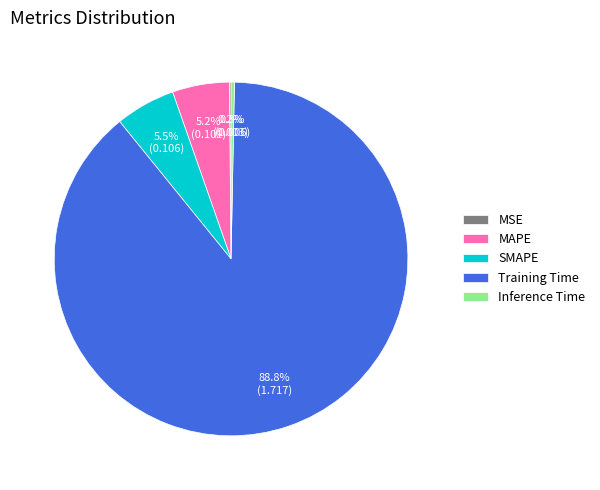

Does MAPE account for over 50% of the chart?

No